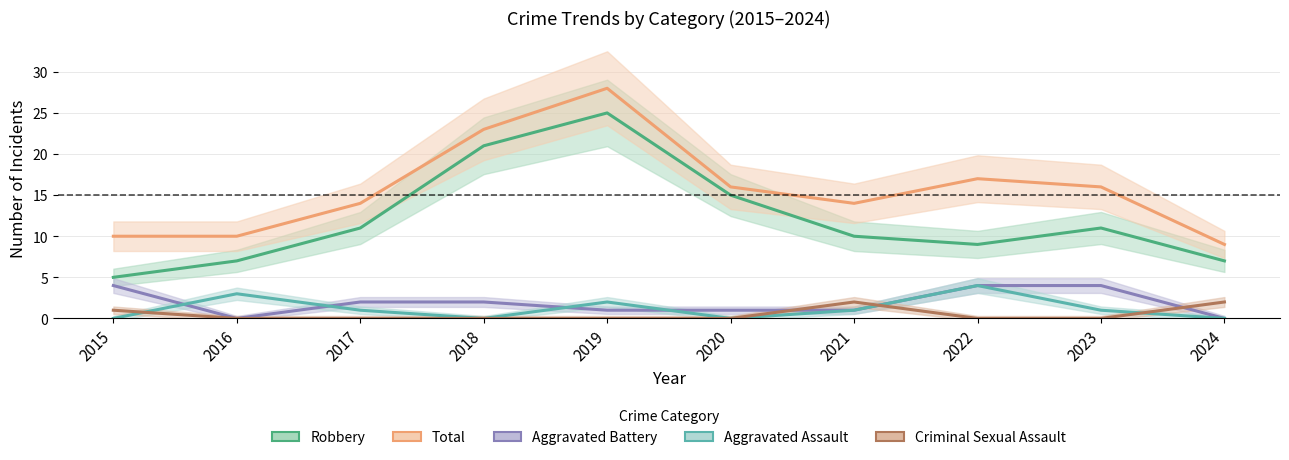

At how many categories does at least one series exceed 13?

7